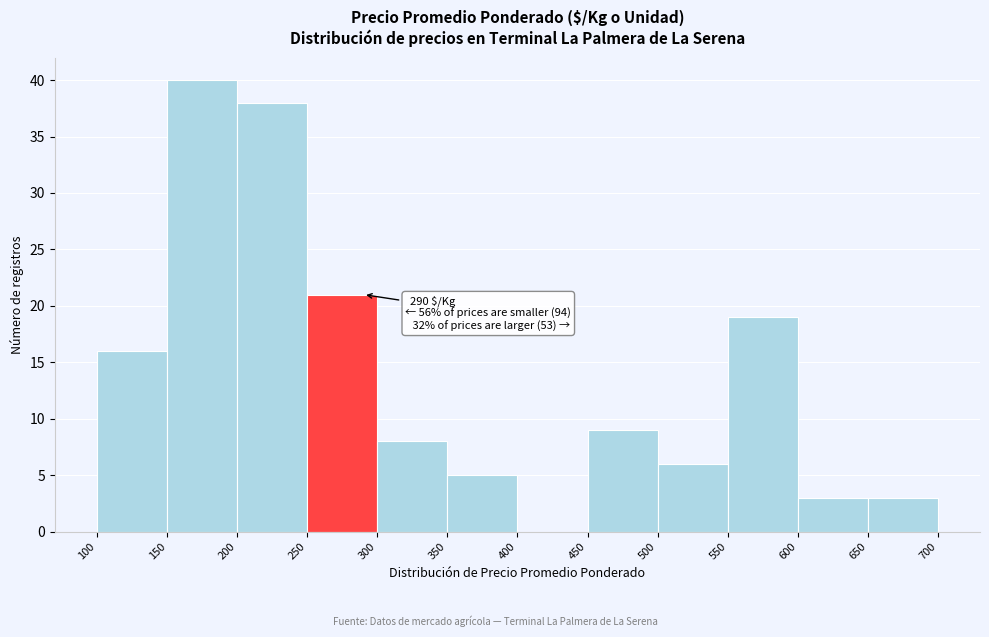

Over which range of the x-axis is the bar tallest?

150 to 200